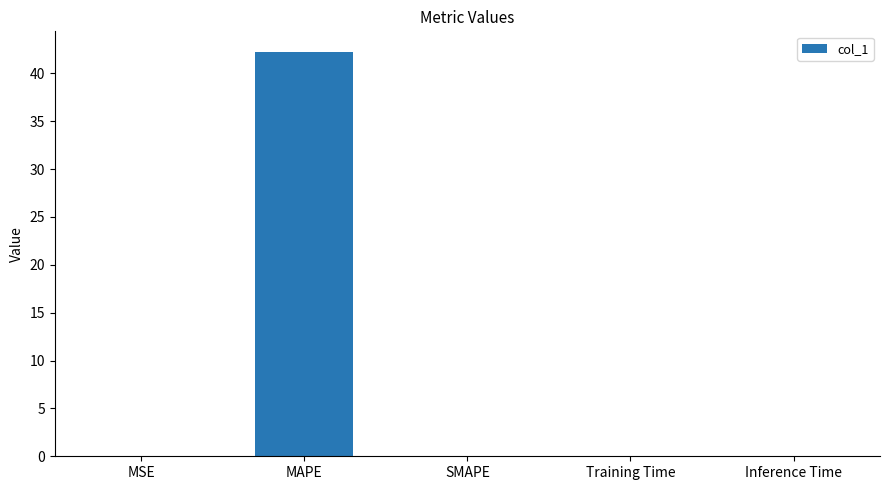

How many data points does each series have?

5